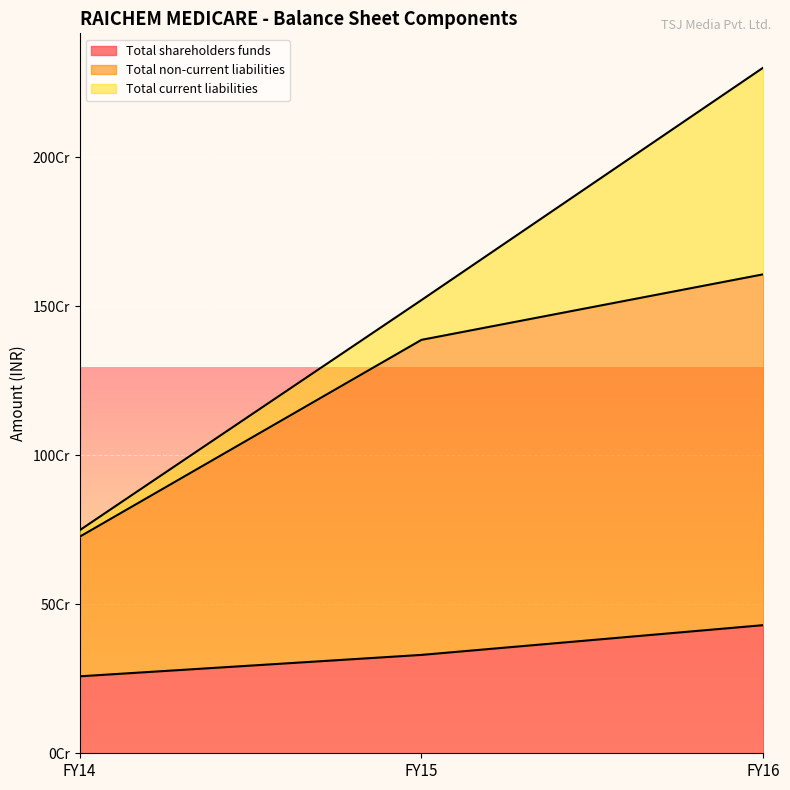

Does the chart display data point markers on the line(s)?

No